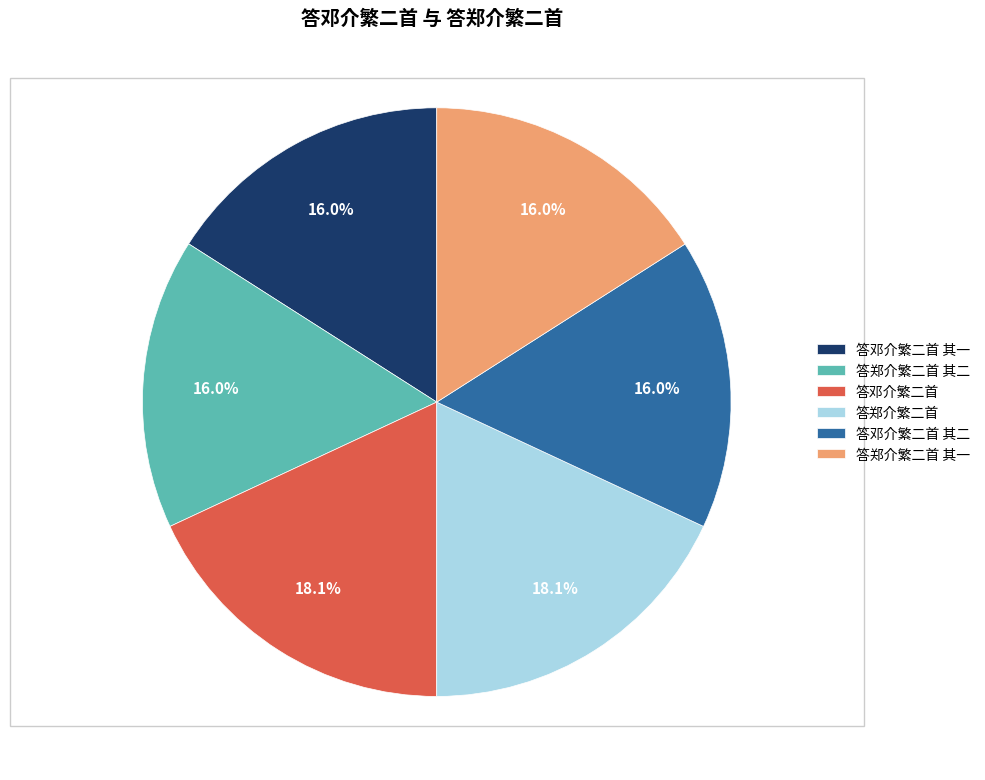

How many segments does this pie chart have?

6